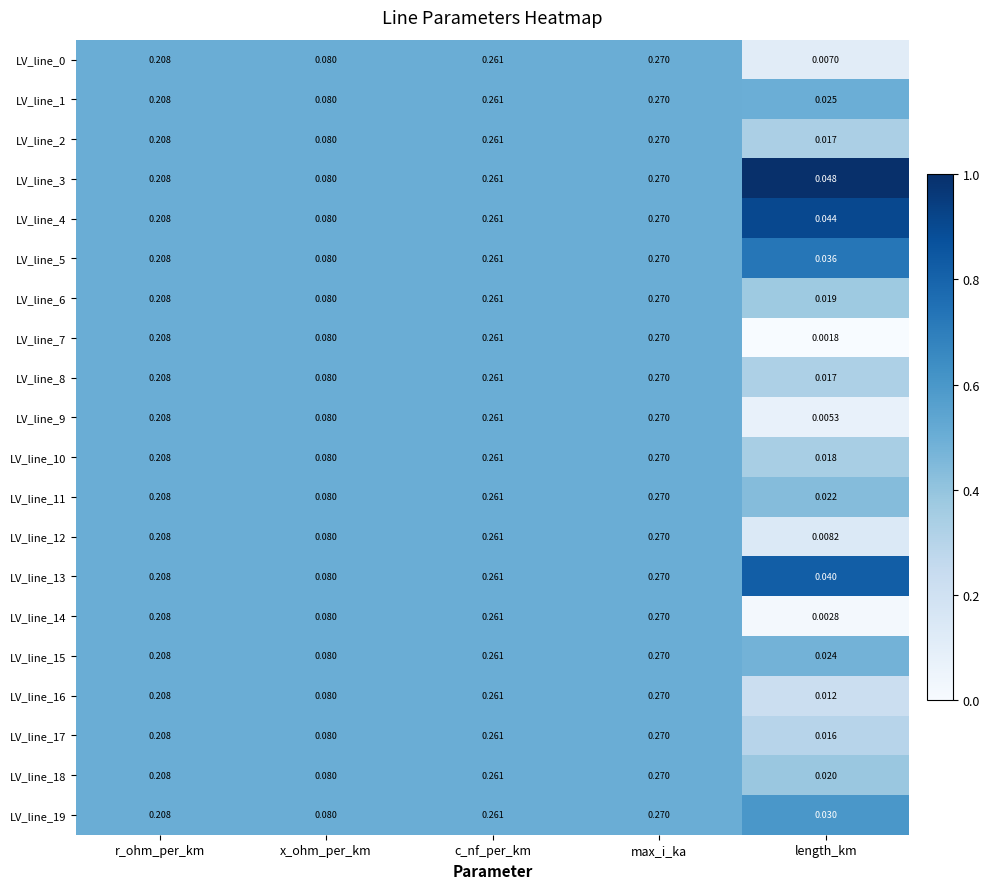

Which series has the largest range (max minus min)?

LV_line_7